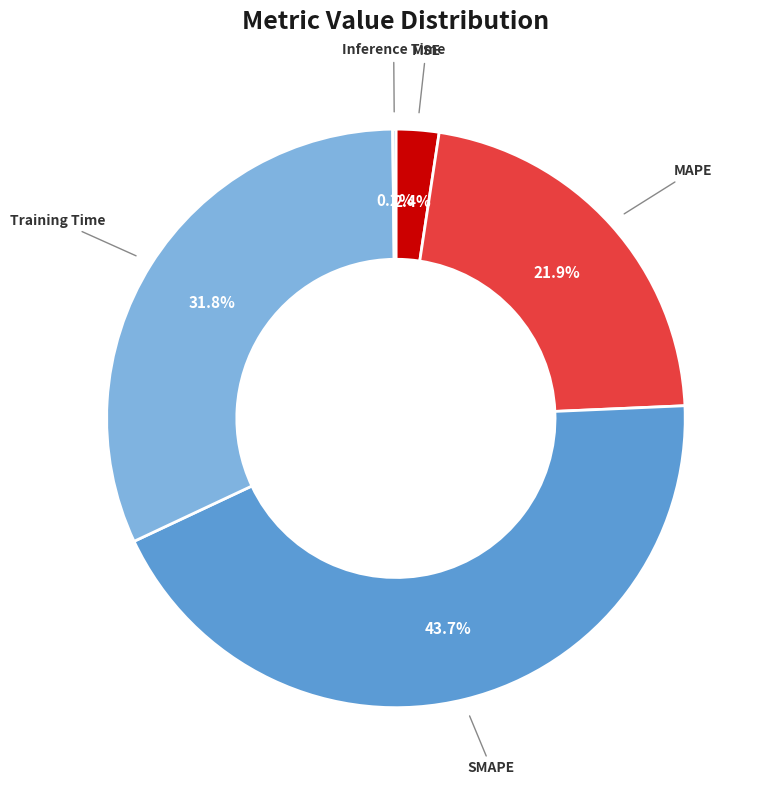

Approximately how many times larger is the value at MAPE compared to SMAPE?

0.5